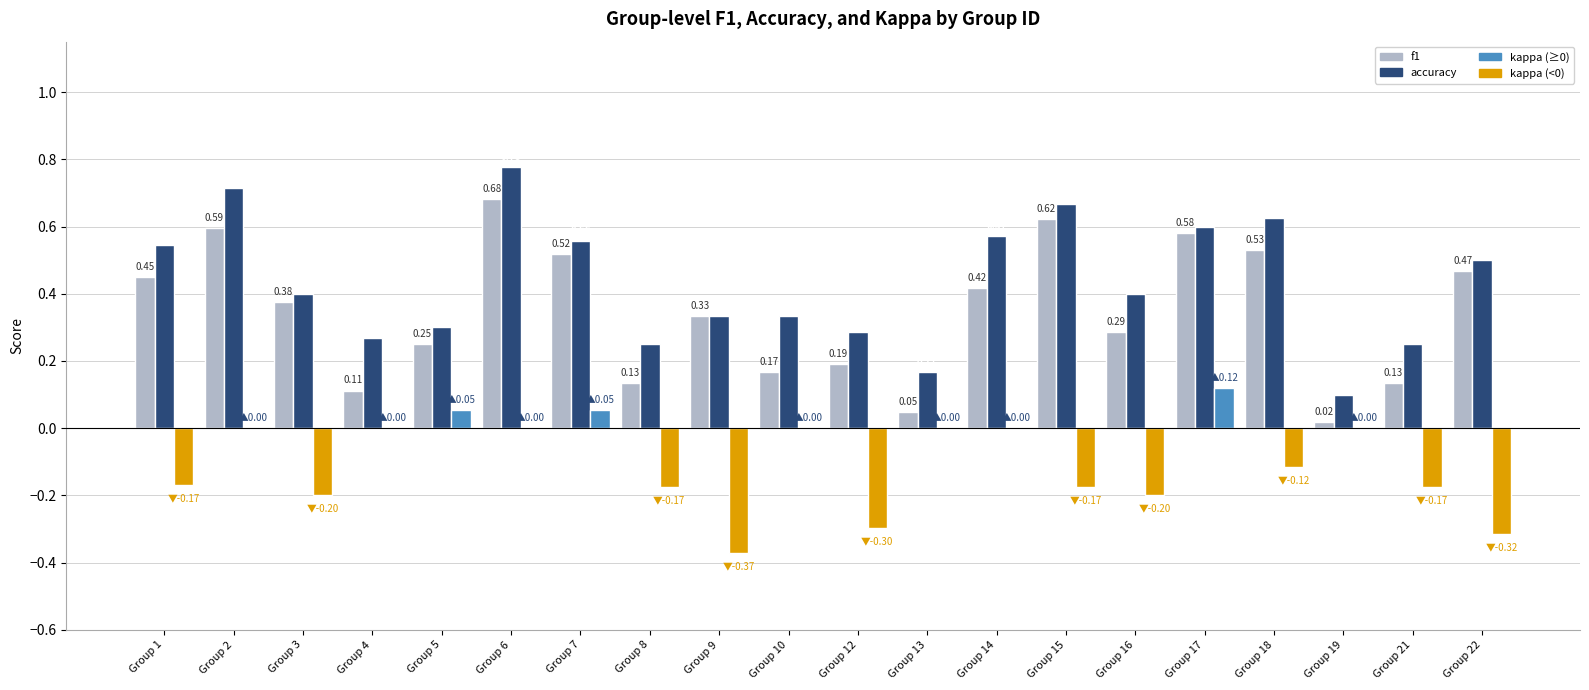

What is the total value across all series at Group 15?

1.1